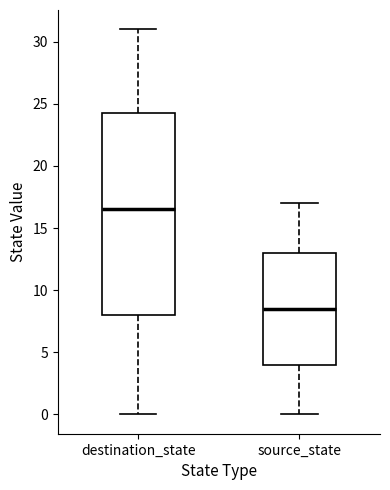

Comparing the boxes themselves (not the whiskers), which one is the tallest?

destination_state